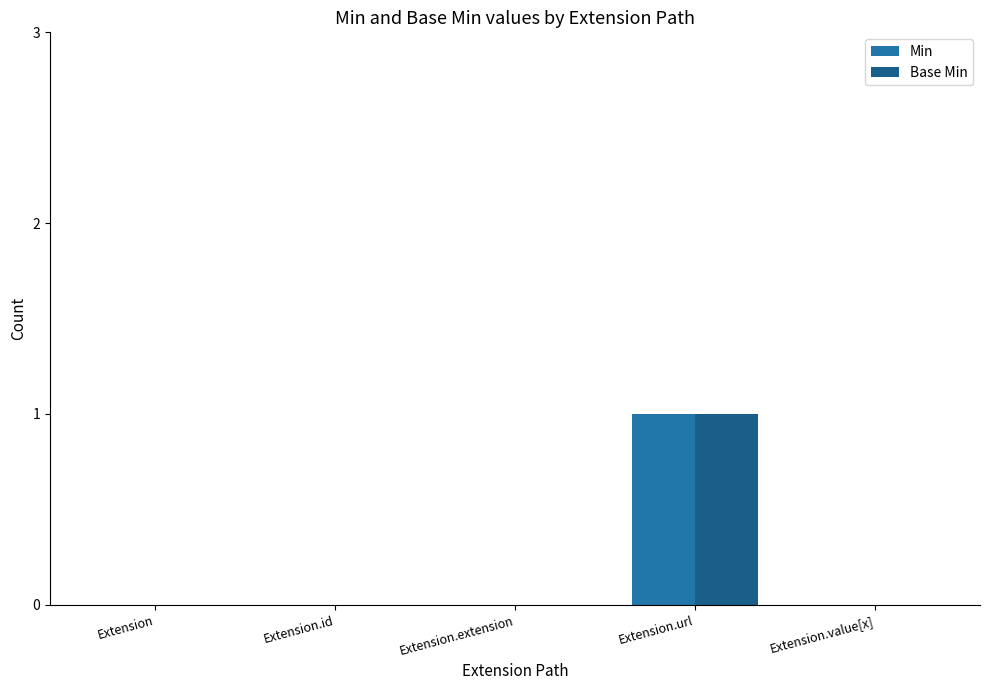

Reading left to right, what are all the values shown in this chart?

Min: 0	0	0	1	0
Base Min: 0	0	0	1	0